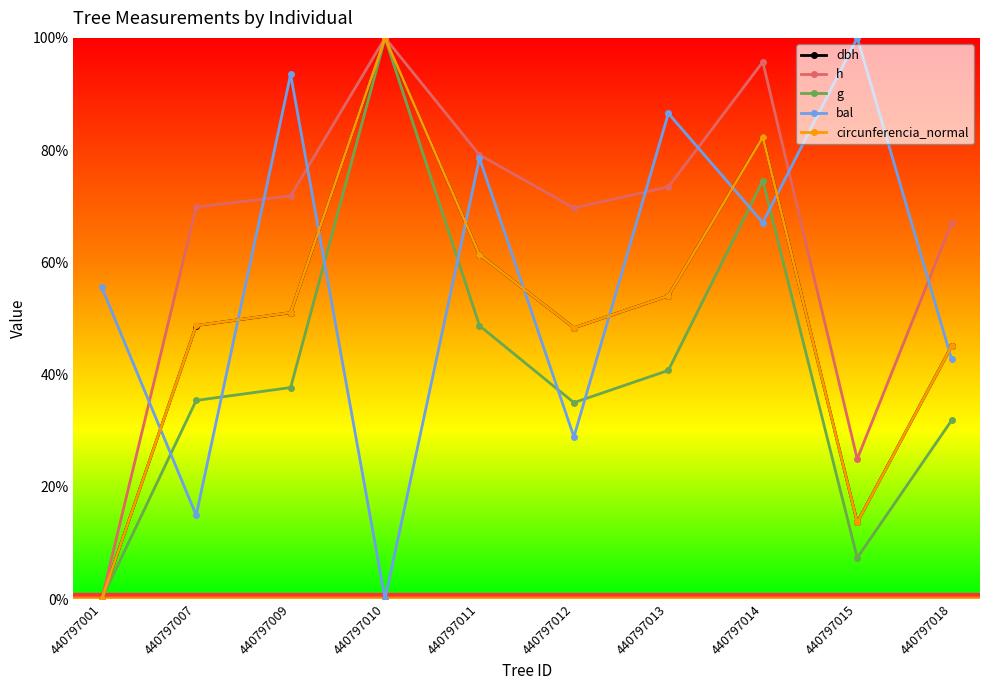

How many data points in h are less than 71?

5